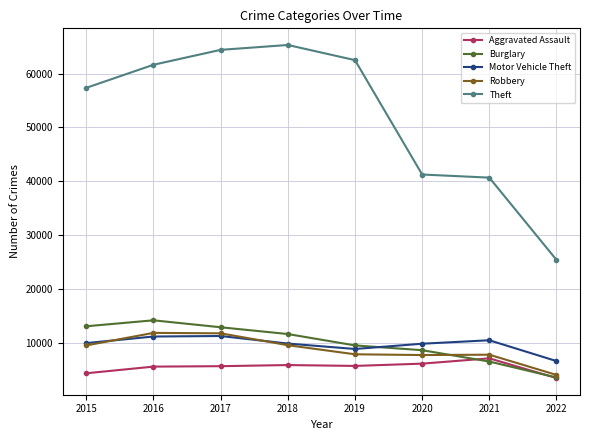

True or false: Theft has more than 0 interior local peaks.

True